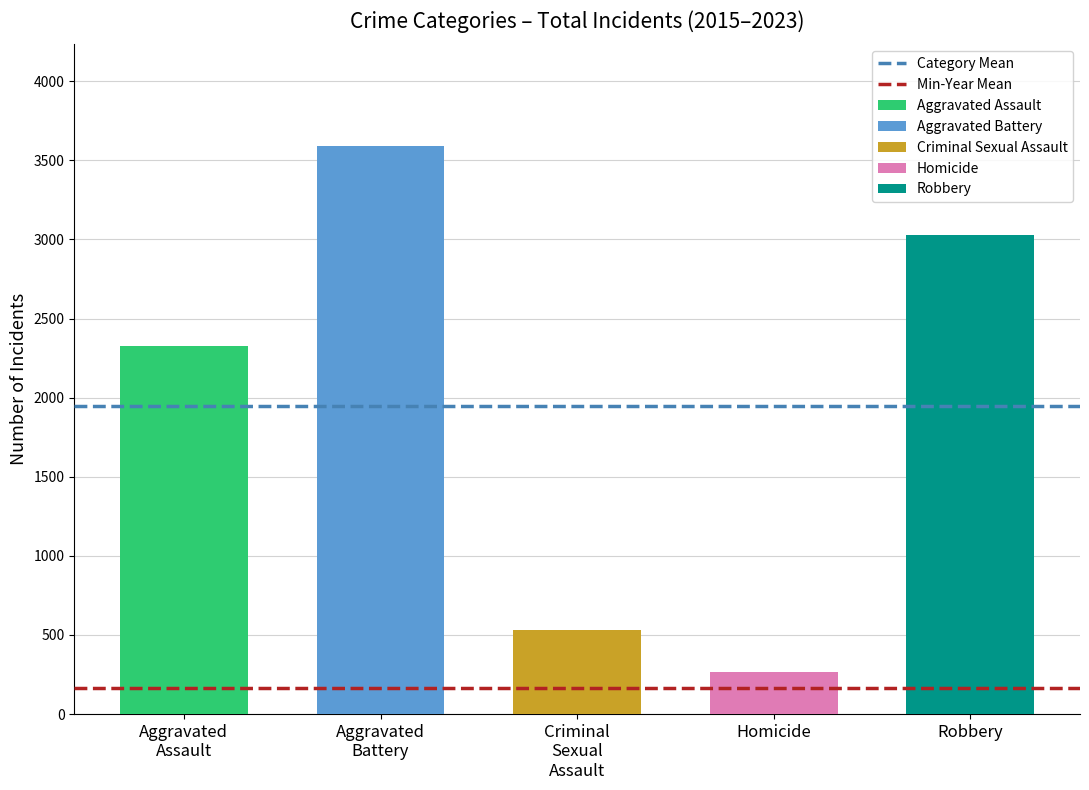

What is the label of the 2nd bar from the left?

Aggravated
Battery